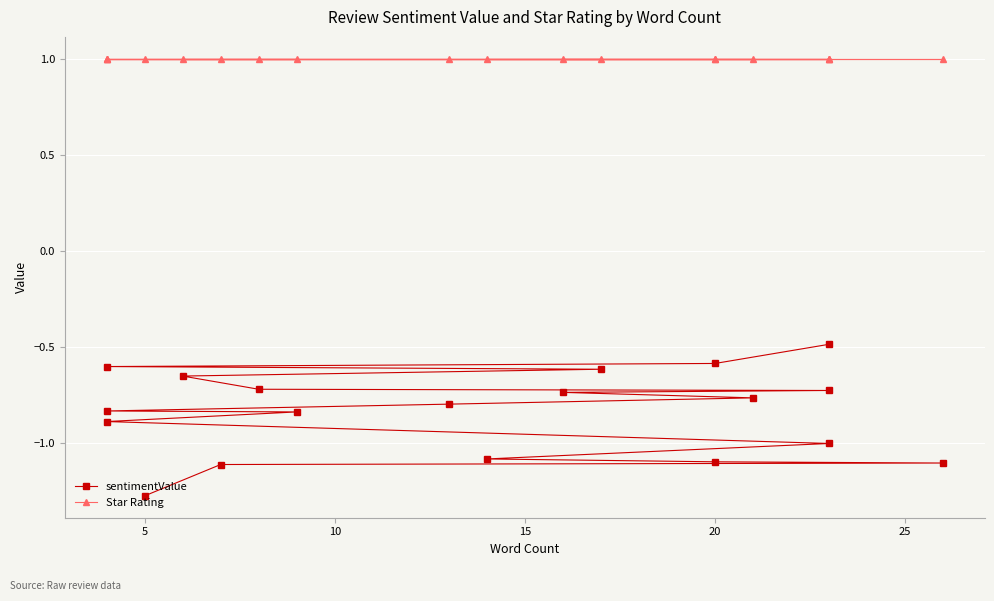

True or false: Star Rating and sentimentValue cross at least once.

False